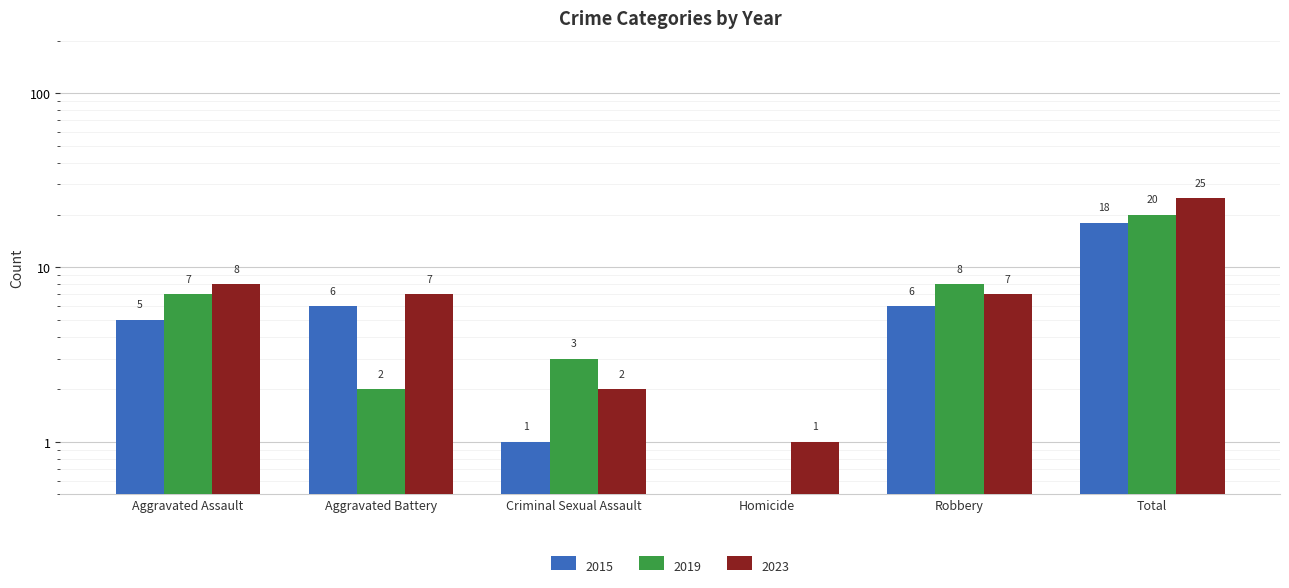

At which label does 2023 reach its minimum?

Homicide